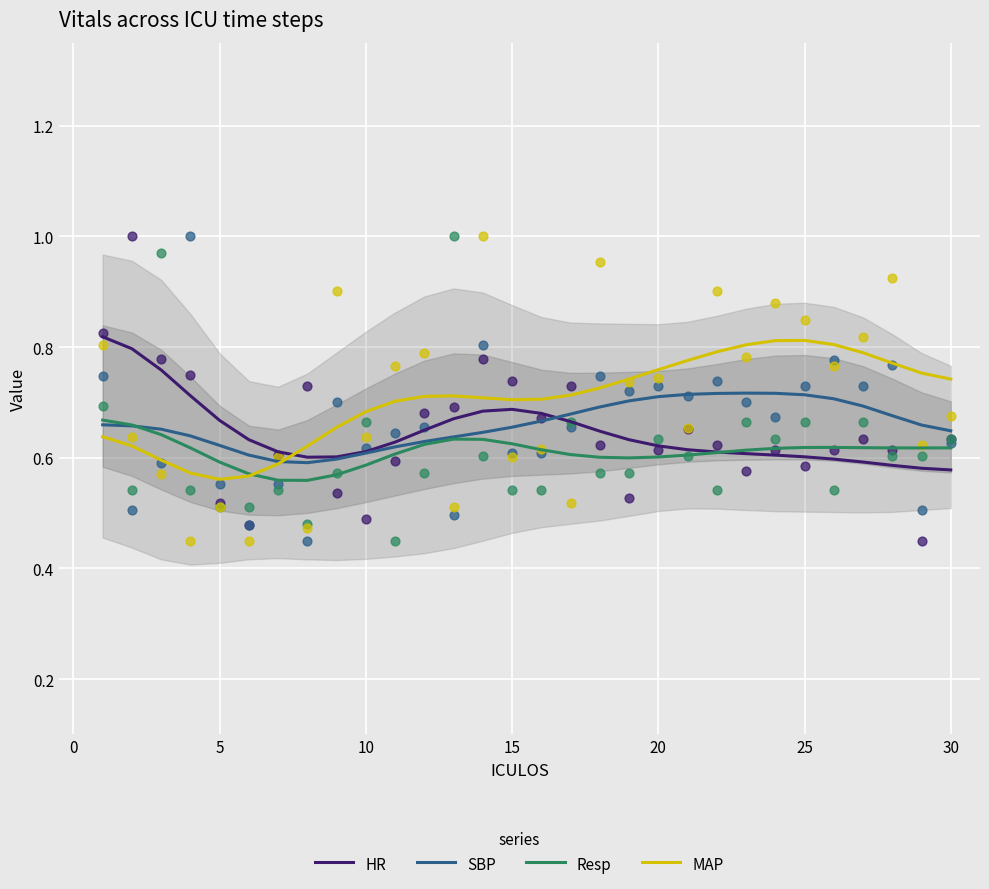

Which series has the largest total across all categories?

MAP